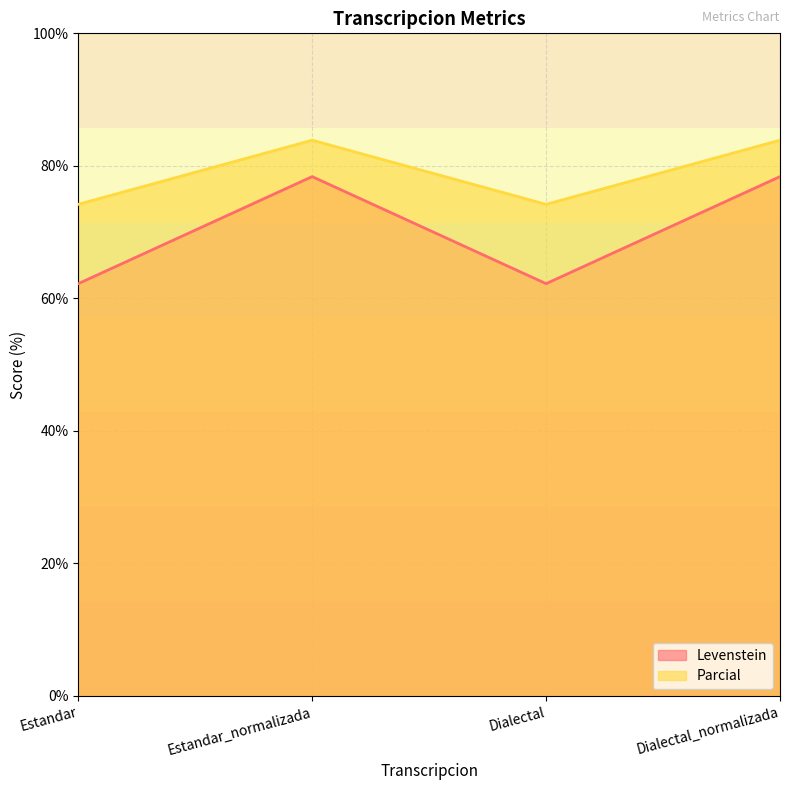

How many values in the Levenstein series exceed 78?

2